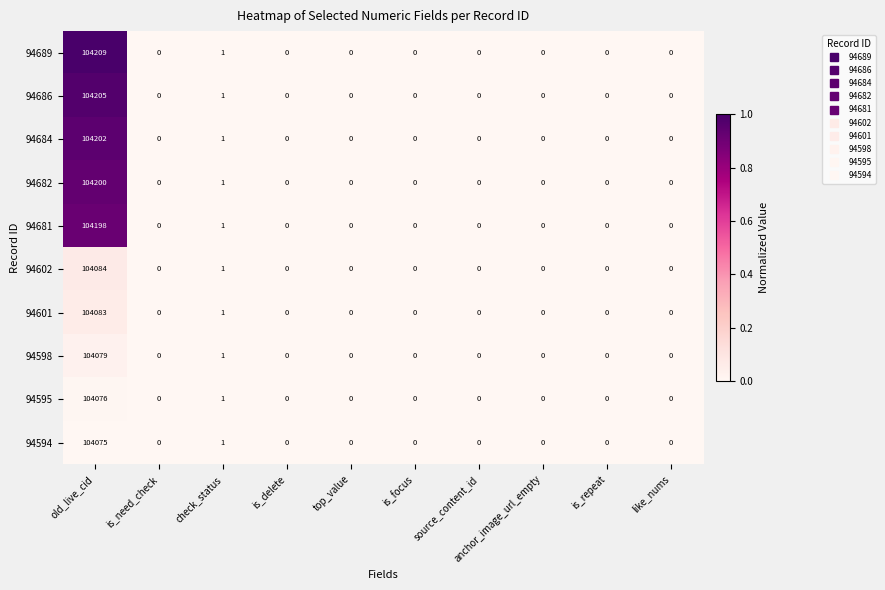

Which series has the largest total across all categories?

94689